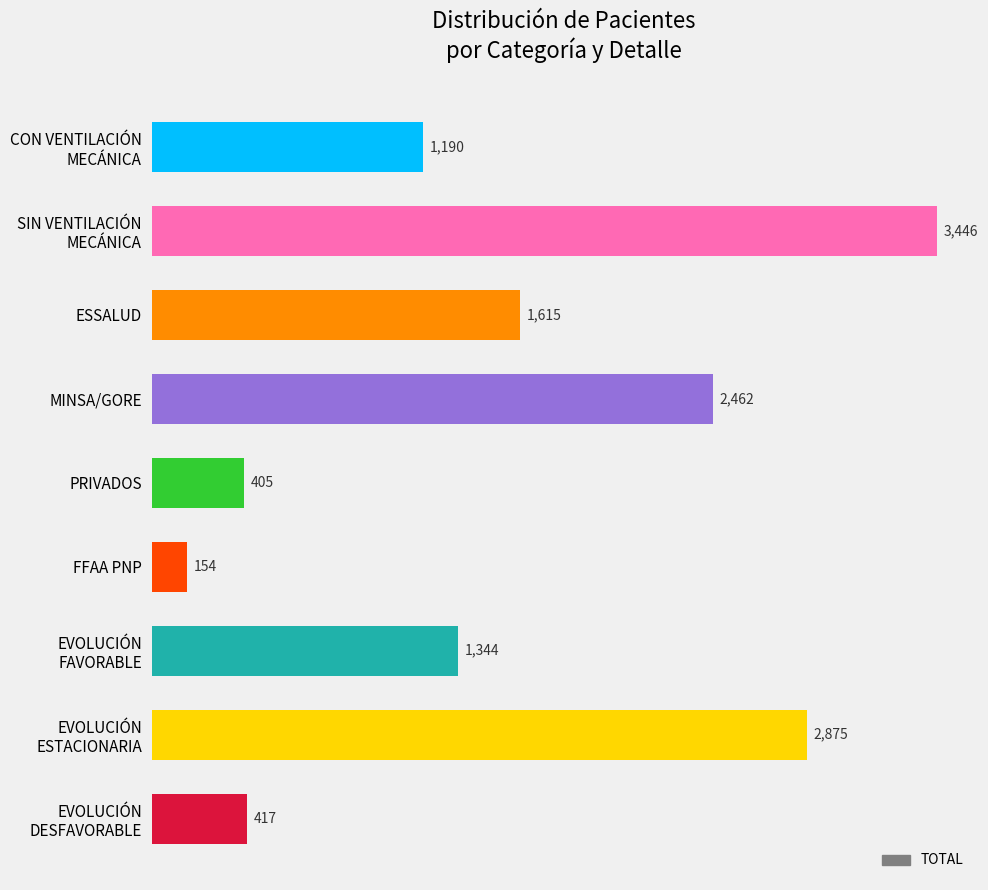

What is the change in value from MINSA/GORE to PRIVADOS?

-2057